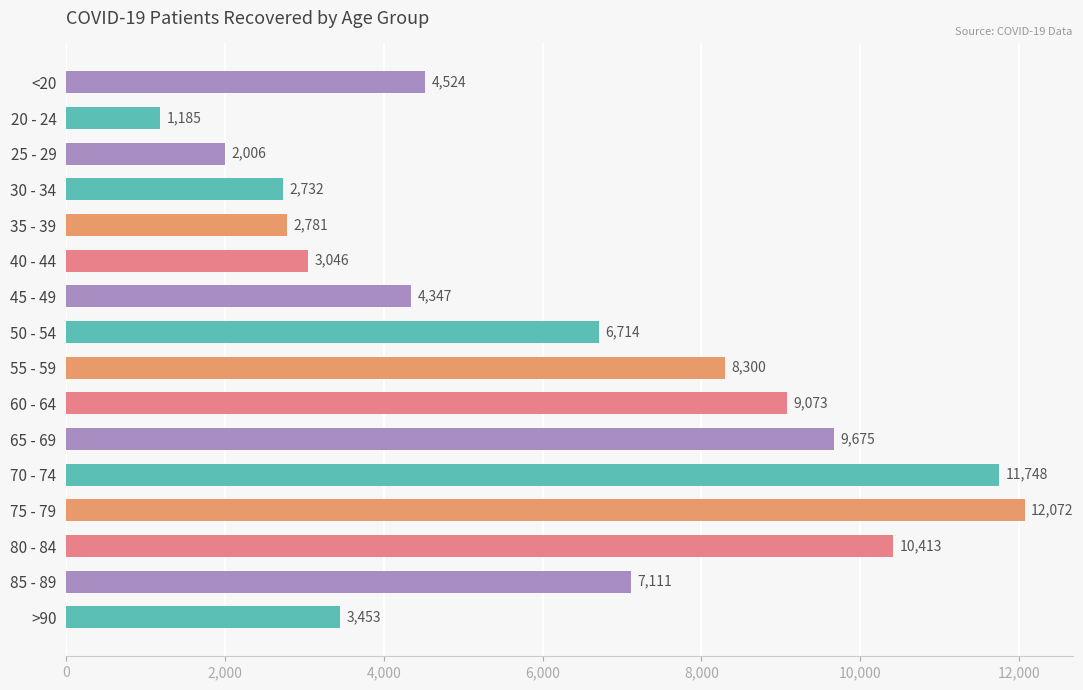

Between 20 - 24 and 30 - 34, which is larger?

30 - 34